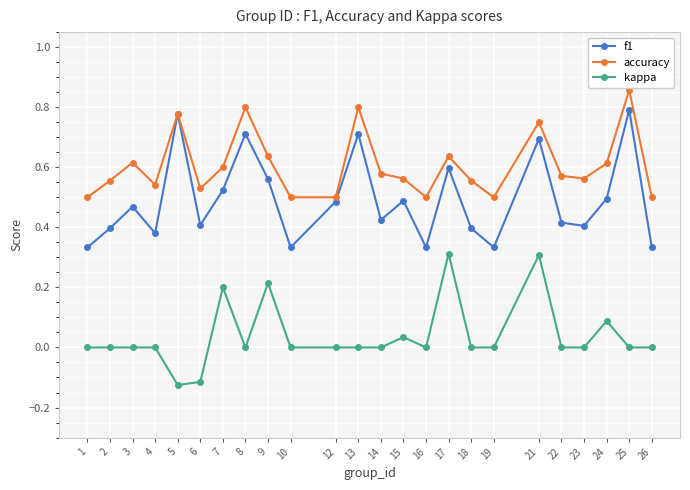

Is the value of accuracy at 7 greater than the value of f1 at 3?

Yes